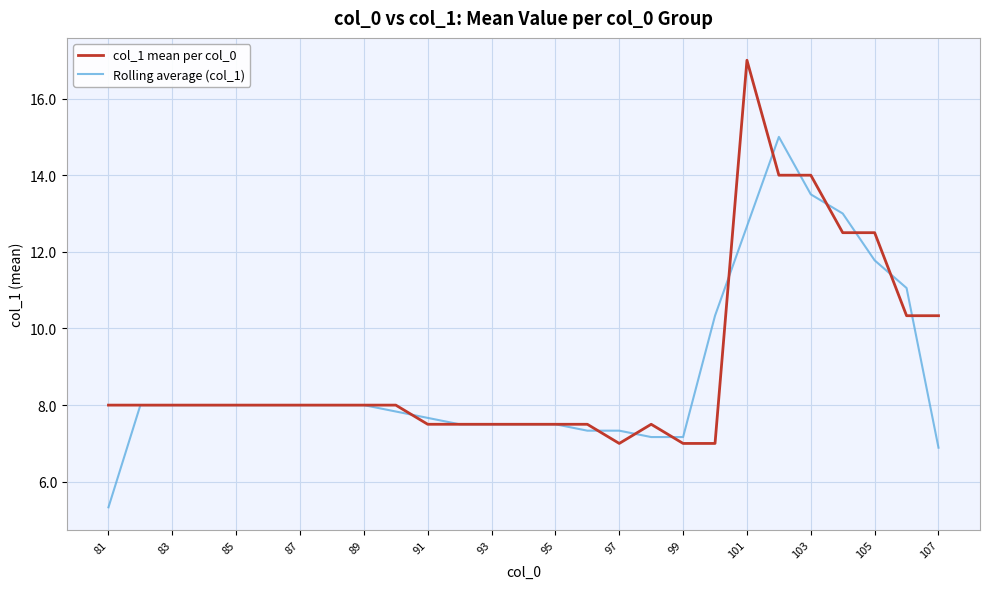

List the series in order of their peak value, lowest first.

Rolling average (col_1), col_1 mean per col_0